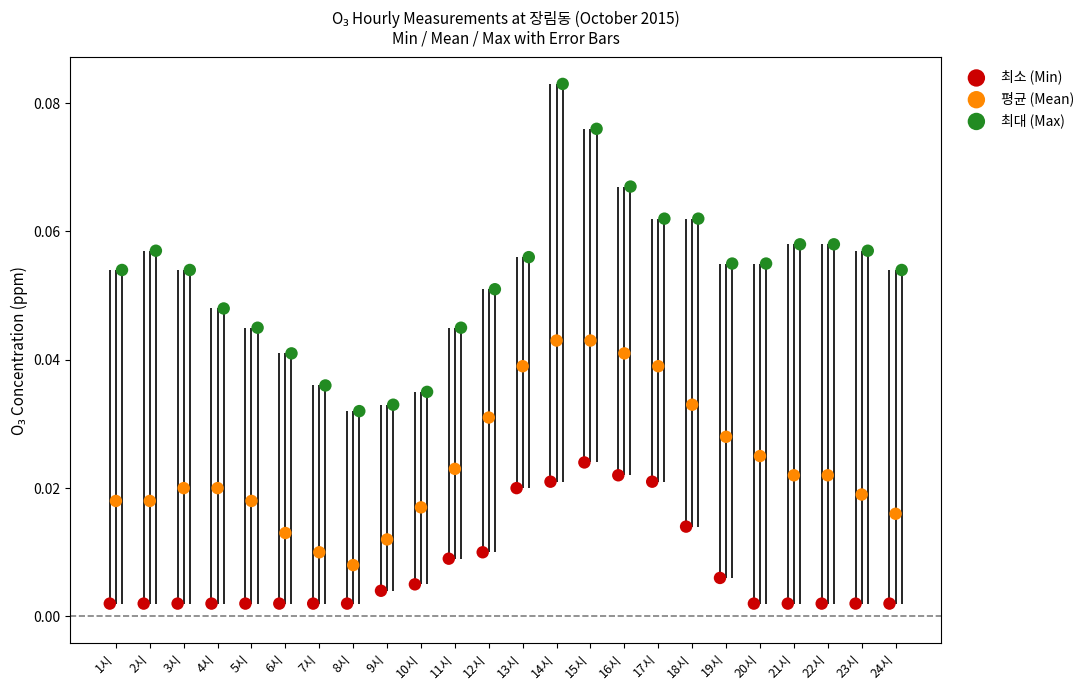

Which series has the largest Y range (max minus min)?

최대 (Max)